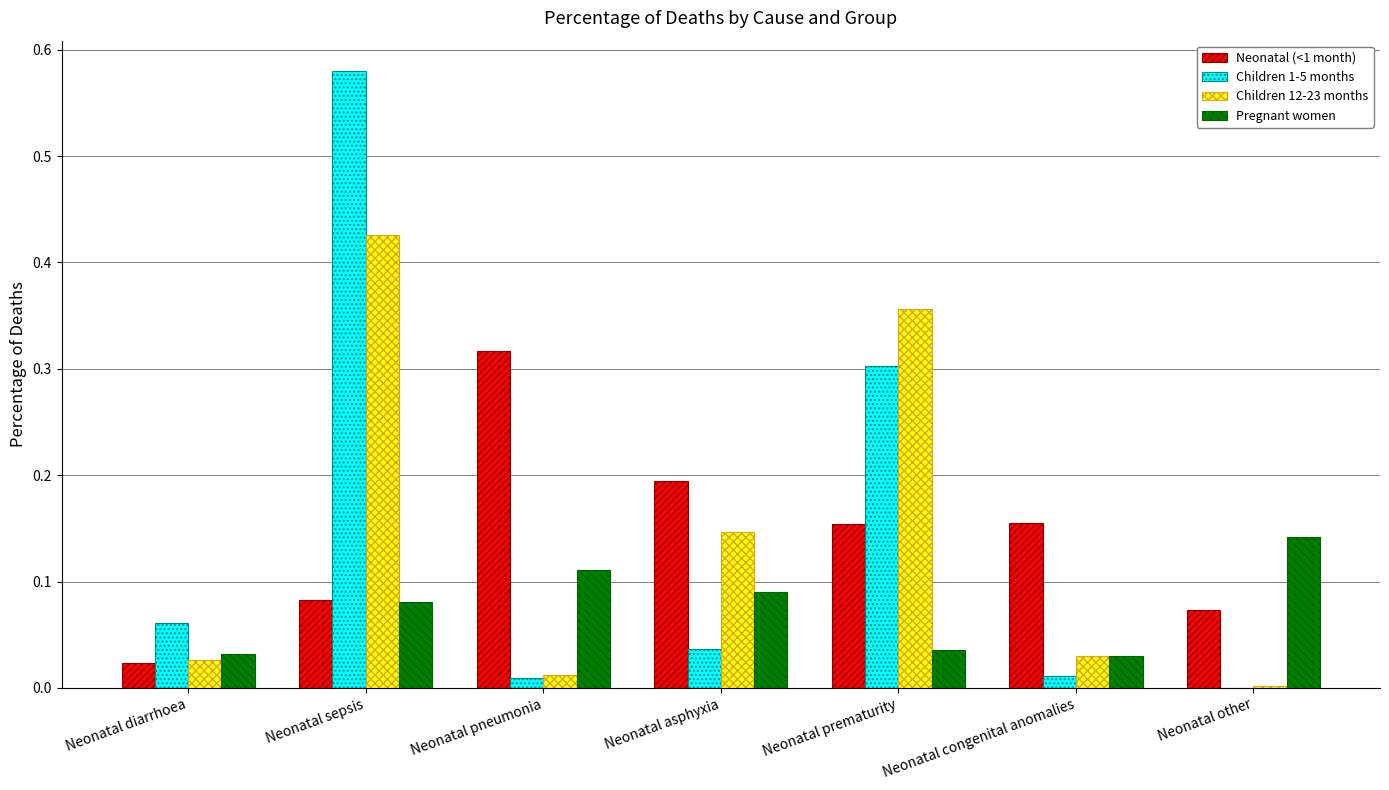

Is the value of Children 1-5 months at Neonatal diarrhoea greater than the value of Children 12-23 months at Neonatal pneumonia?

Yes